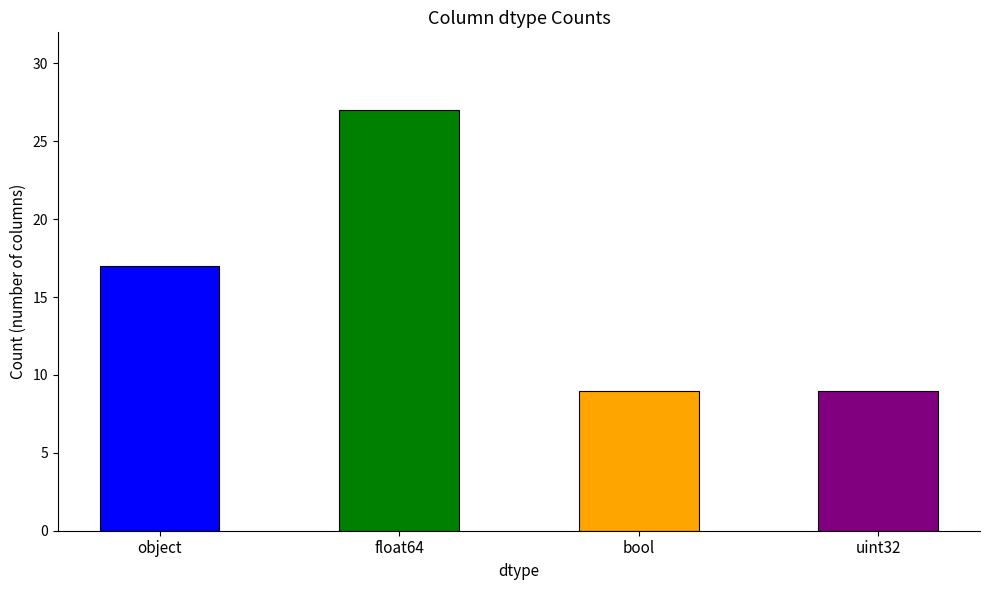

List the labels in order of value, smallest first.

bool, uint32, object, float64